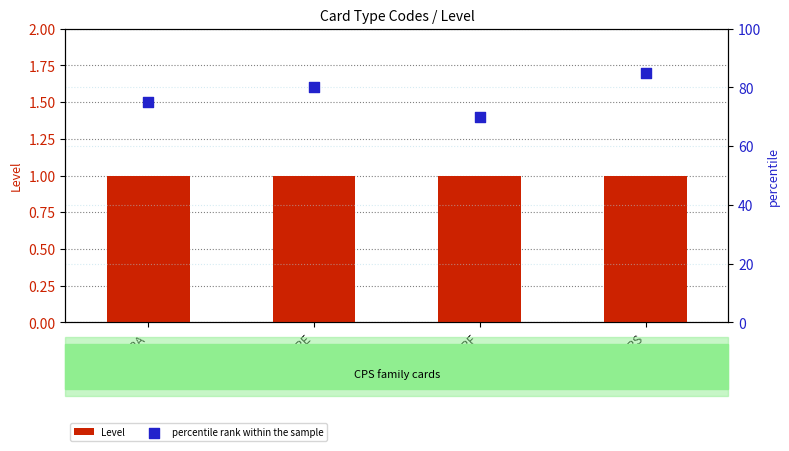

Which series reaches the minimum Y coordinate?

Level